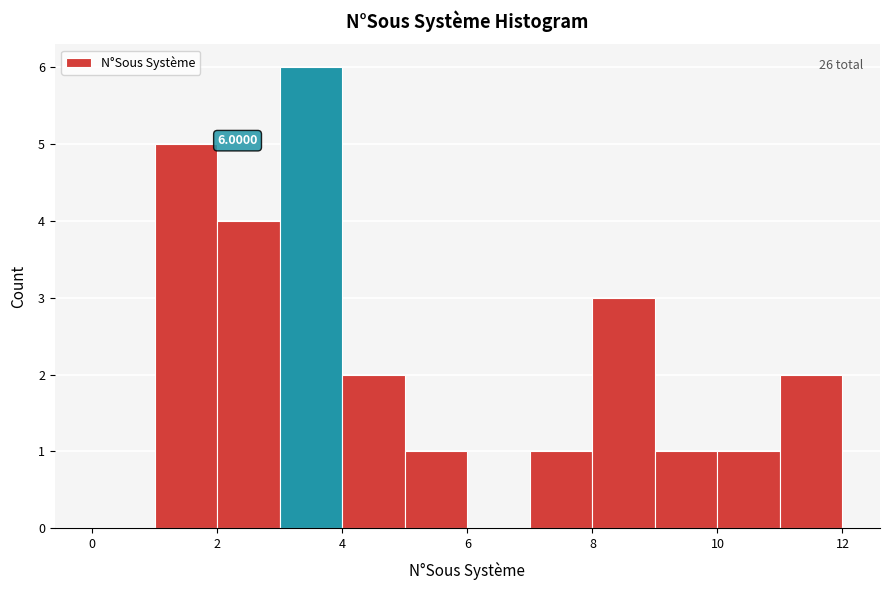

Which range on the x-axis has the tallest bar?

3 to 4